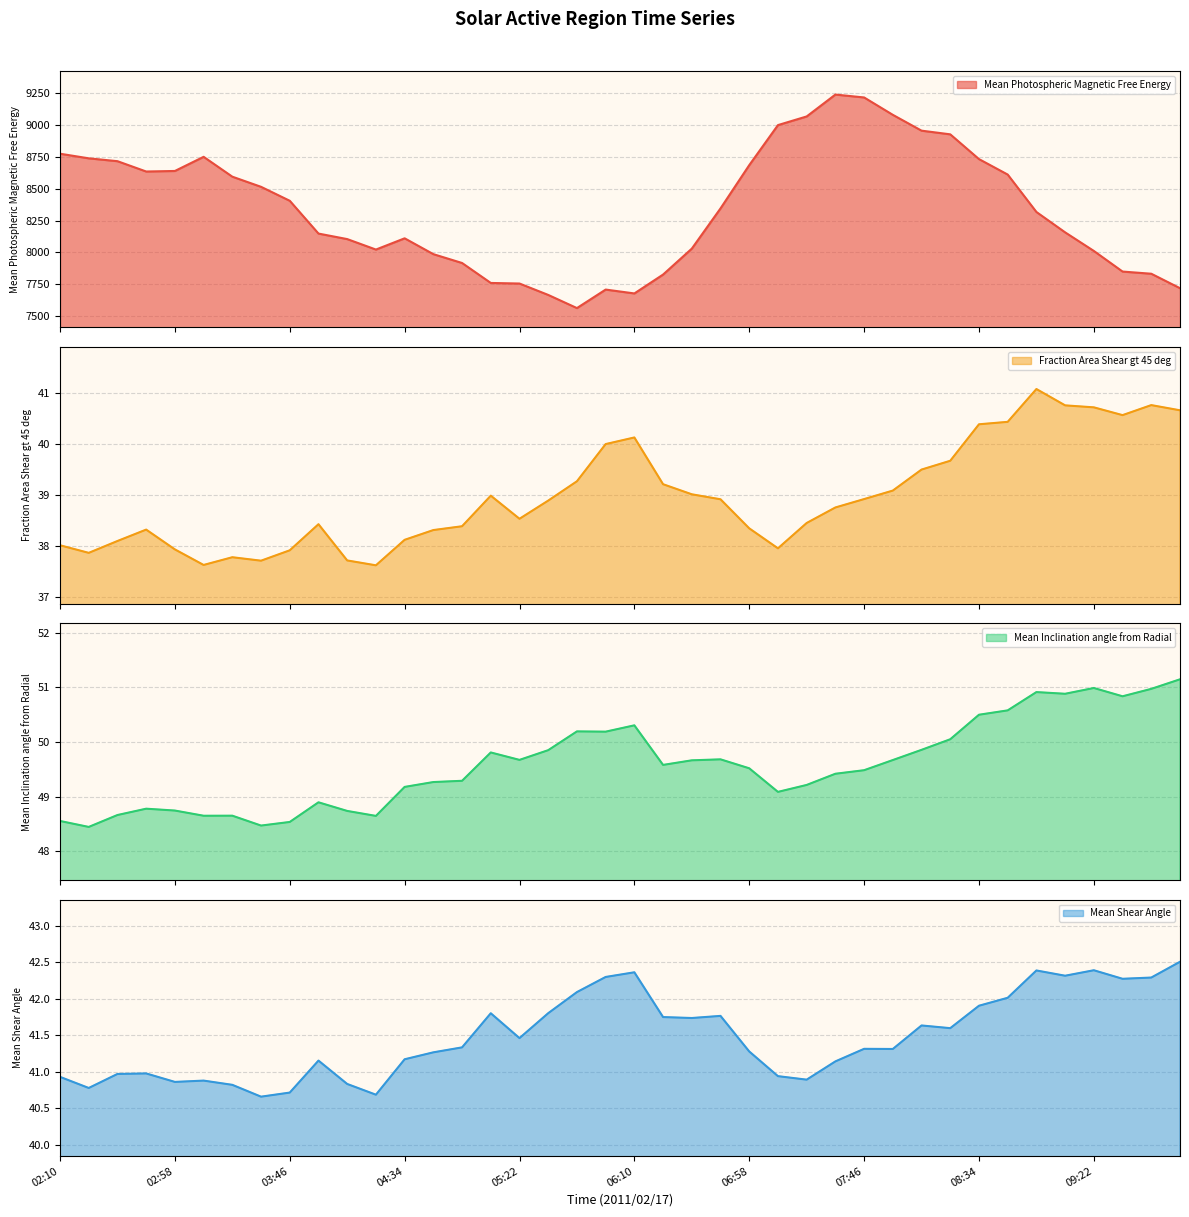

What is the difference between the Mean Photospheric Magnetic Free Energy values at 07:58 and 03:10?

329.2